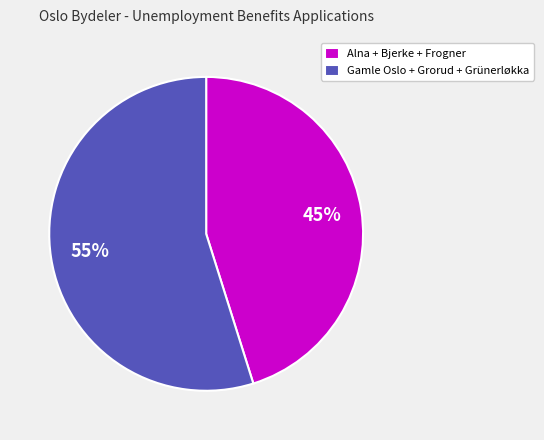

What is the smallest slice in the pie chart?

Alna + Bjerke + Frogner